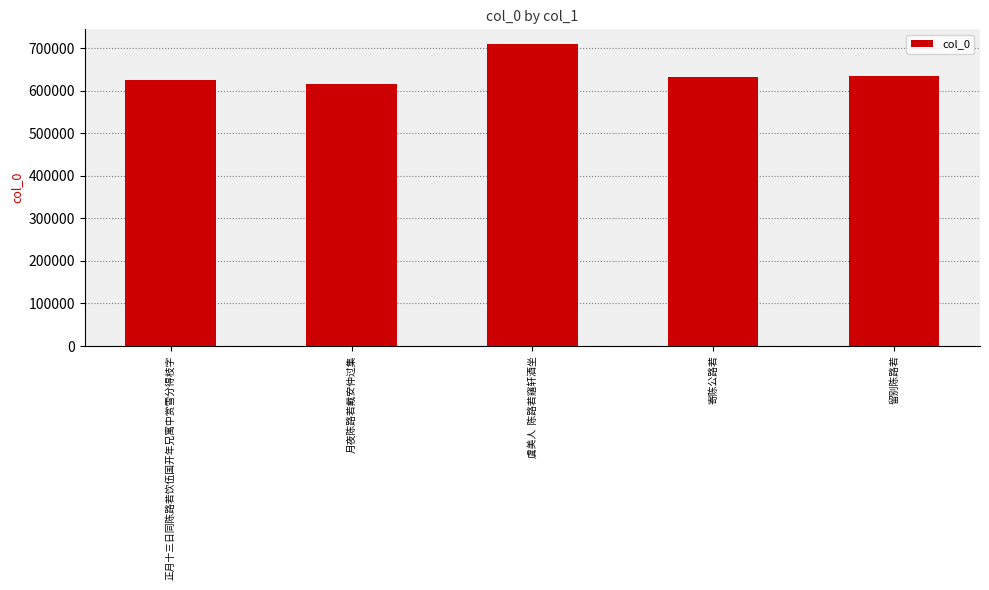

What position from the right is 留别陈路若?

1